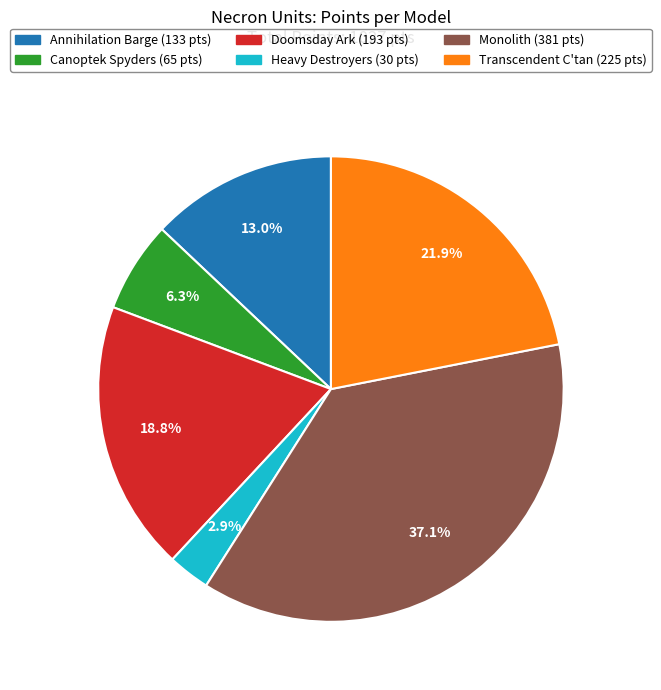

Which slice is the largest?

Monolith